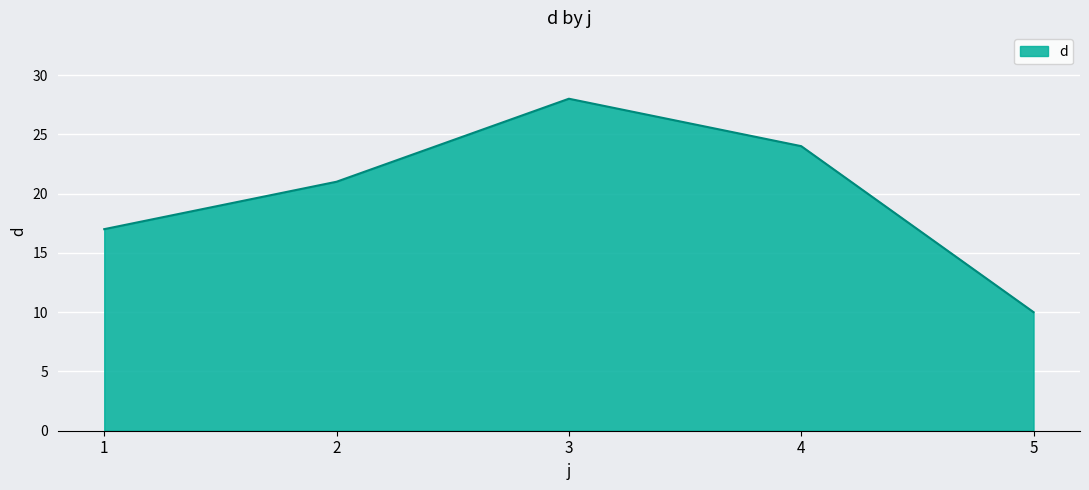

Between 5 and 2, which is larger?

2